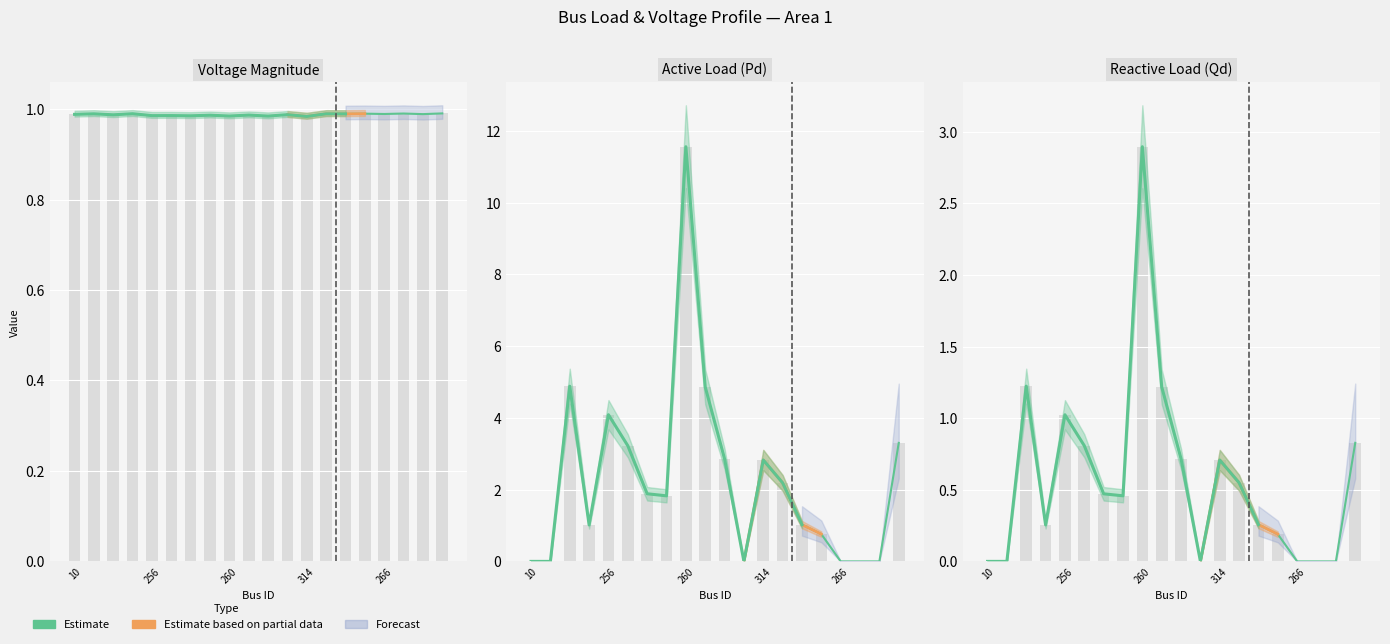

What is the highest value of the Pd series?

11.6